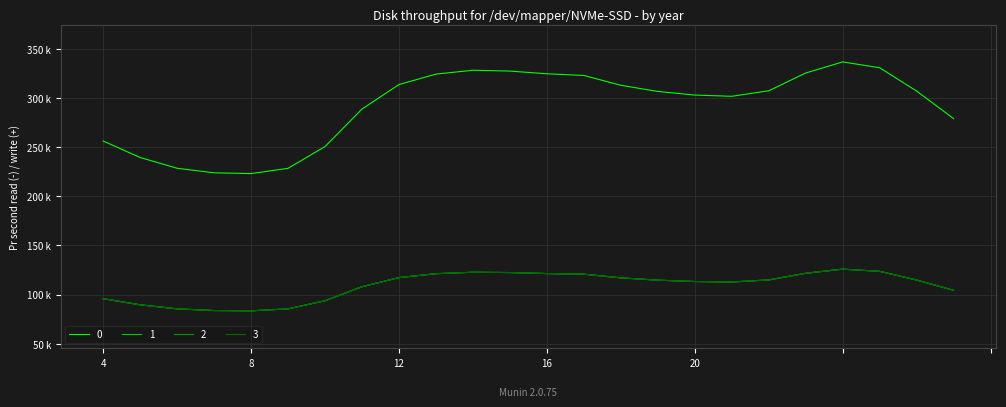

How many interior local peaks does the 2 series have?

2